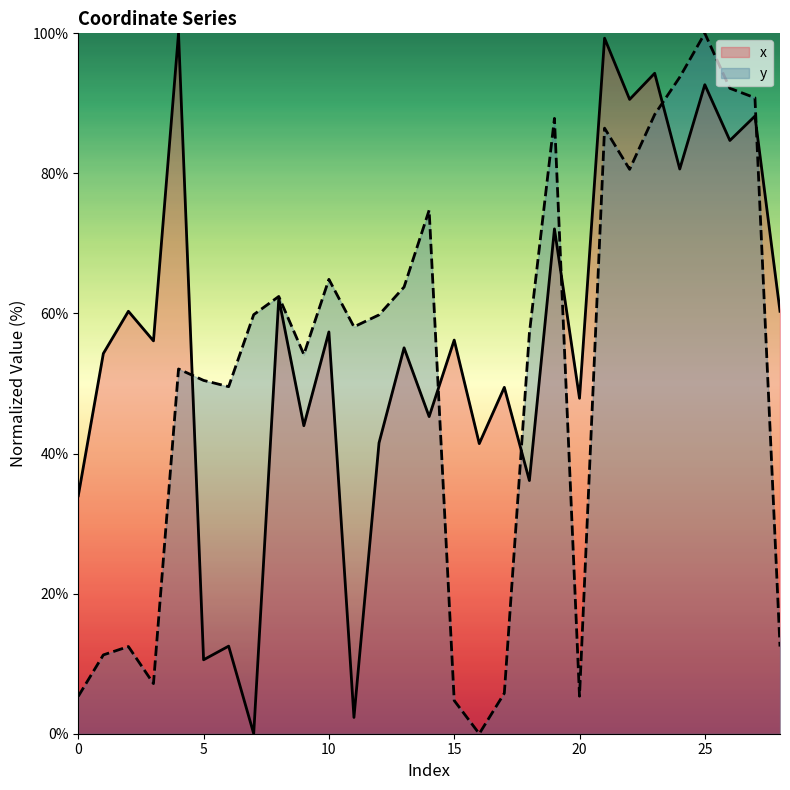

What is the sum of the y values at 4 and 23?

140.5